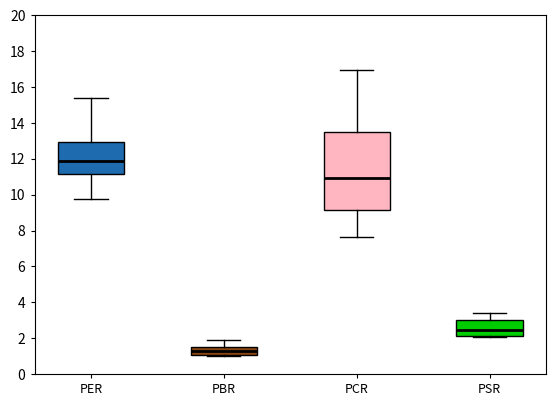

Reading left to right, transcribe this box plot: for each box, give where its median line is, the range the box spans, and where its two whiskers end, as read against the y-axis. The values are not printed on the chart, so give them approximately, as read against the axis.

PER: median 11.8, box 11.2 to 13.0, whiskers 9.8 to 15.4
PBR: median 1.2, box 1.0 to 1.6, whiskers 1.0 to 1.8
PCR: median 11.0, box 9.2 to 13.6, whiskers 7.6 to 17.0
PSR: median 2.4, box 2.2 to 3.0, whiskers 2.0 to 3.4